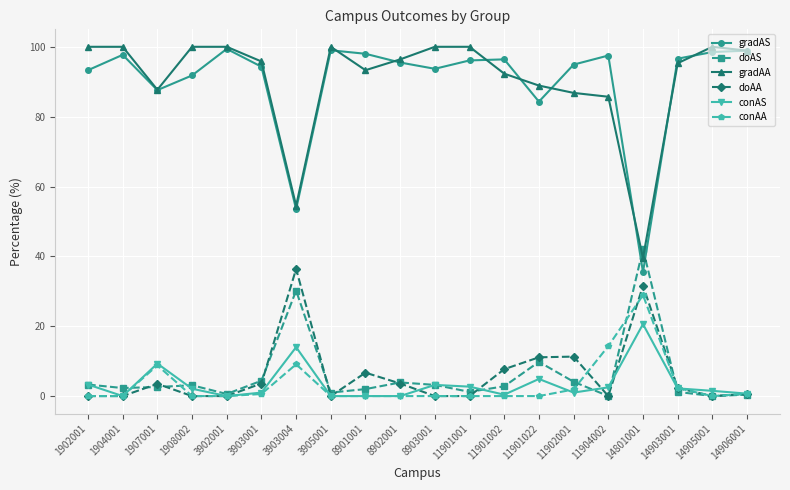

At which label is gradAS closest to 67?

3903004